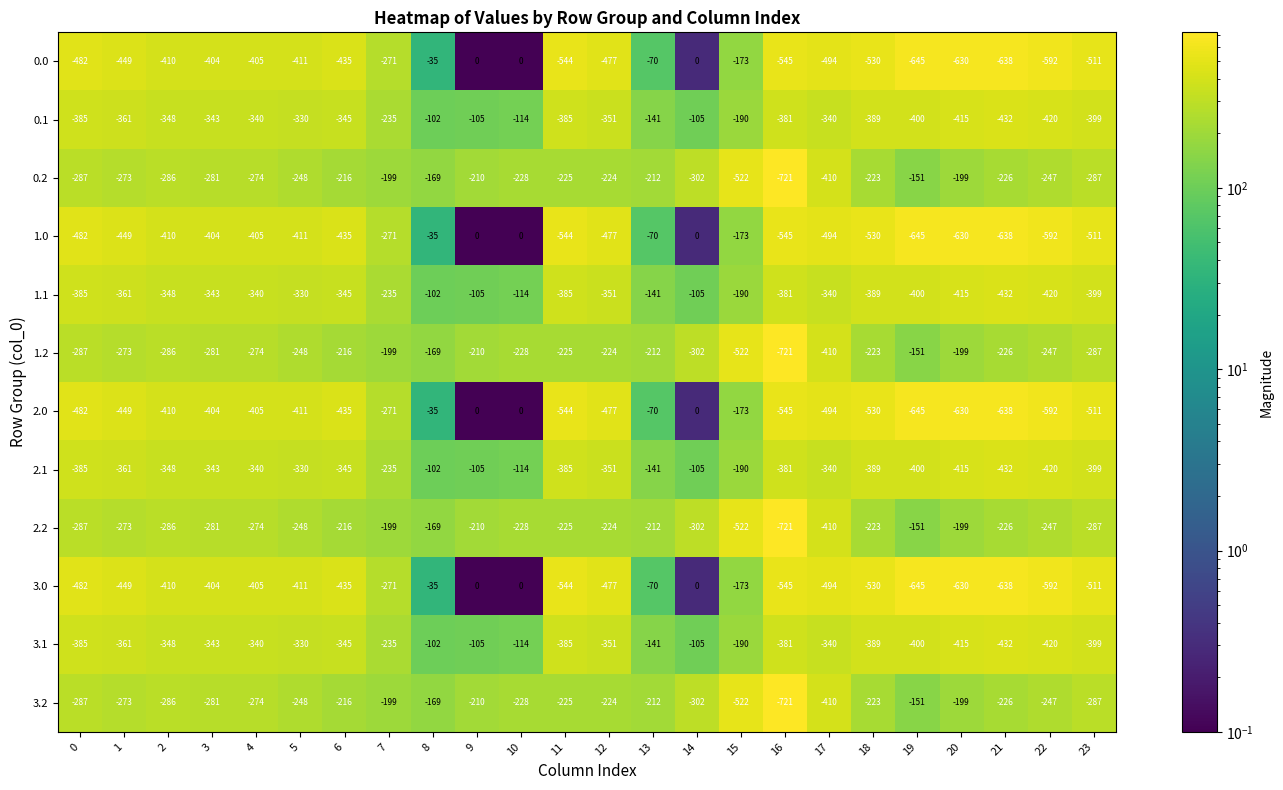

Read the 3.2 value at 4, to the nearest 50.

-250